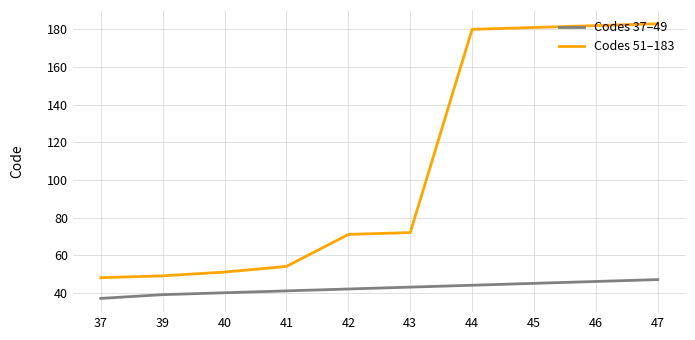

True or false: Codes 37–49 and Codes 51–183 cross at least once.

False